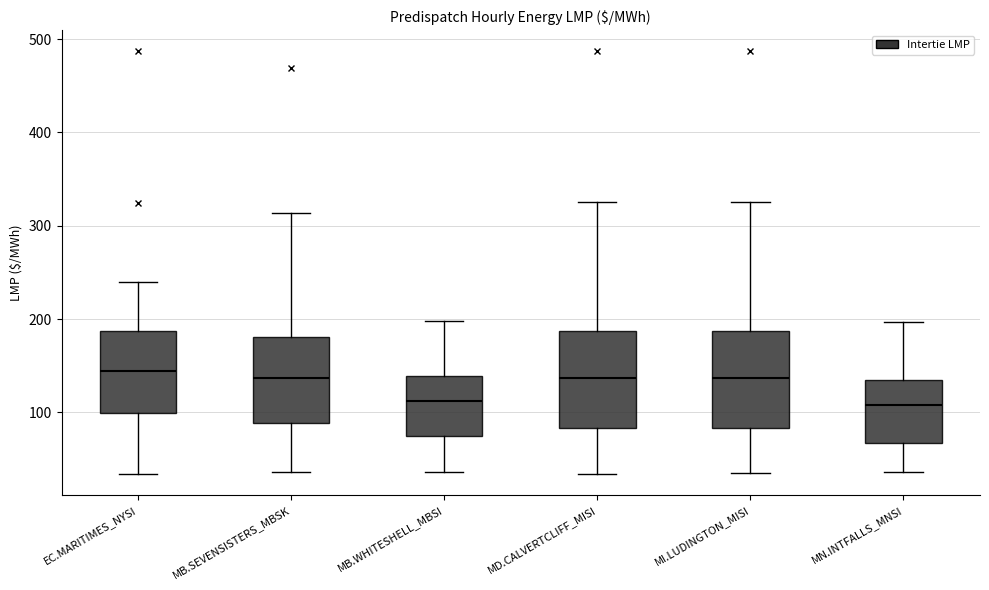

Reading left to right, read every box against the y-axis: the position of its median line, the range the box covers, and the ends of its whiskers. The values are not printed on the chart, so give them approximately, as read against the axis.

EC.MARITIMES_NYSI: median 140, box 100 to 190, whiskers 30 to 240
MB.SEVENSISTERS_MBSK: median 140, box 90 to 180, whiskers 40 to 310
MB.WHITESHELL_MBSI: median 110, box 70 to 140, whiskers 40 to 200
MD.CALVERTCLIFF_MISI: median 140, box 80 to 190, whiskers 30 to 330
MI.LUDINGTON_MISI: median 140, box 80 to 190, whiskers 30 to 330
MN.INTFALLS_MNSI: median 110, box 70 to 130, whiskers 40 to 200